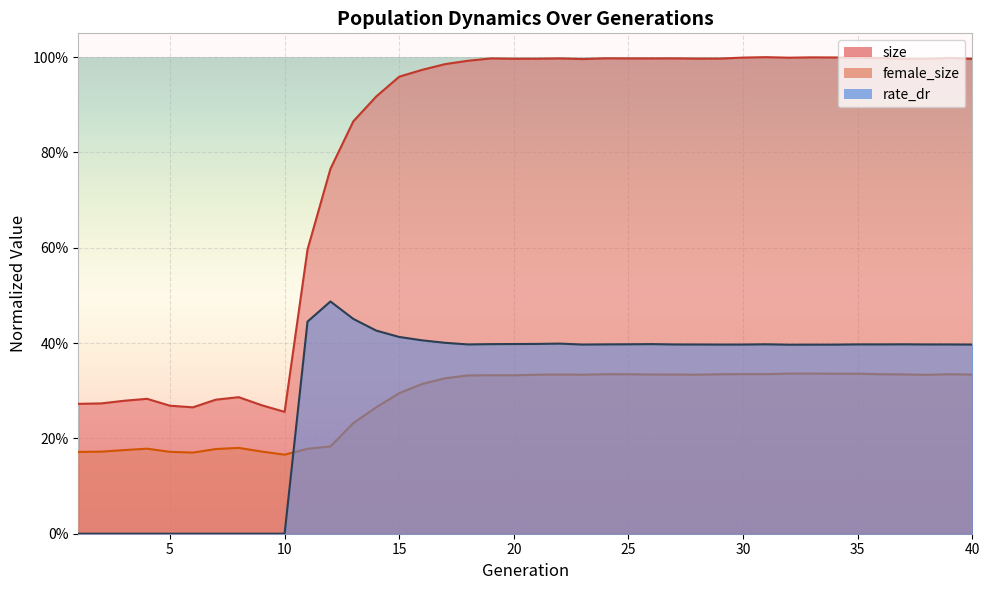

Is the value of rate_dr at 5 greater than the value of size at 23?

No